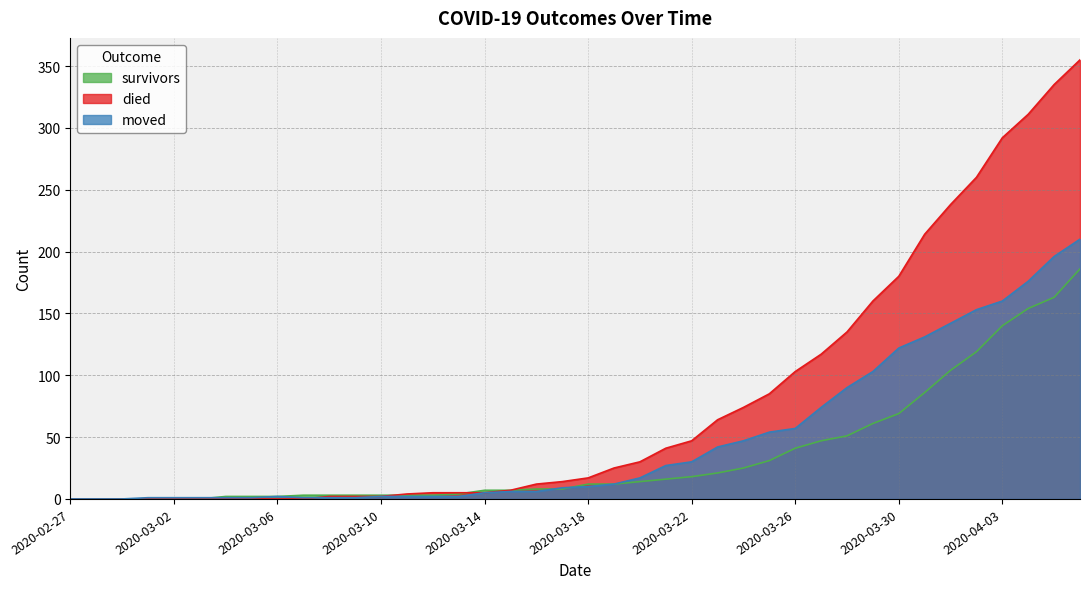

At which label does moved reach its peak?

2020-04-06